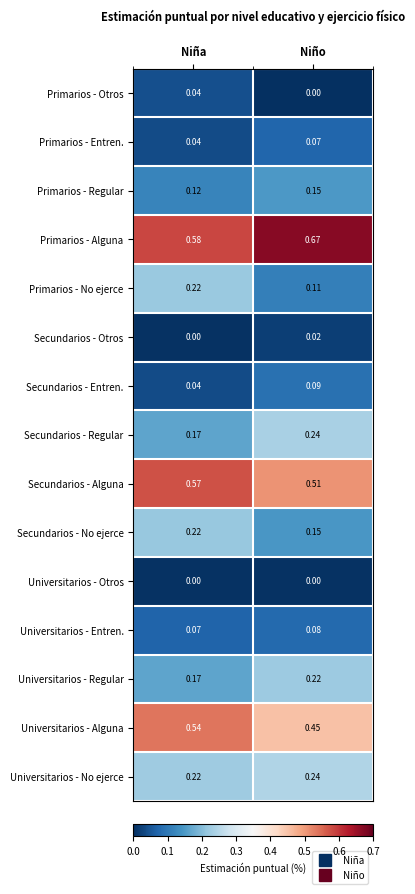

Which category has the highest value in the Universitarios - Regular series?

Niño